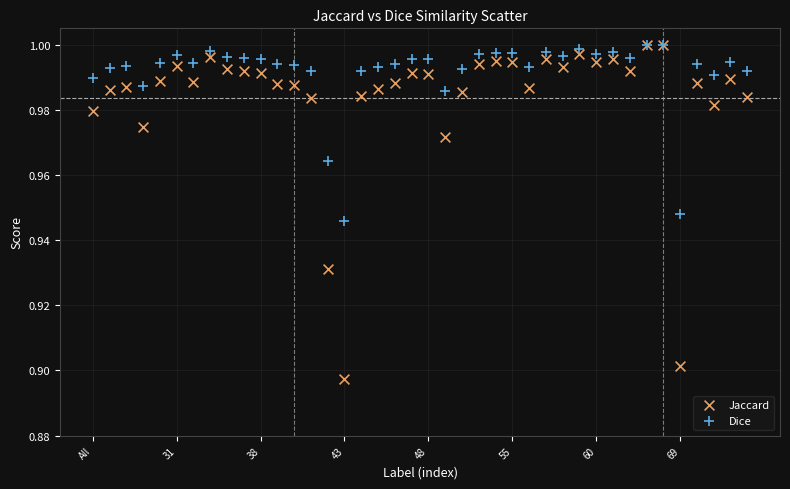

Which series has the largest Y range (max minus min)?

Jaccard